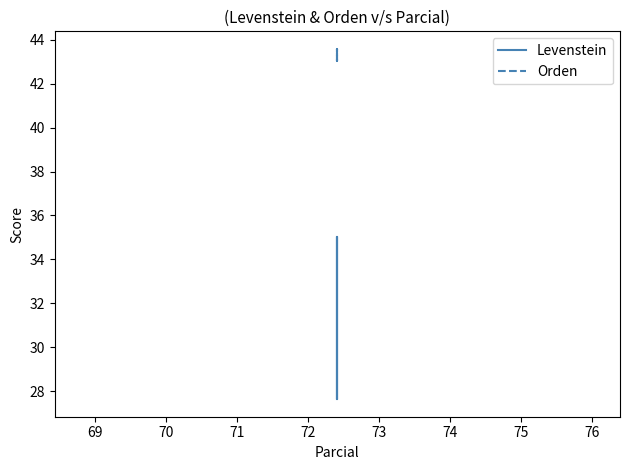

What is the value of the Levenstein point at the 3rd from the left?

27.6